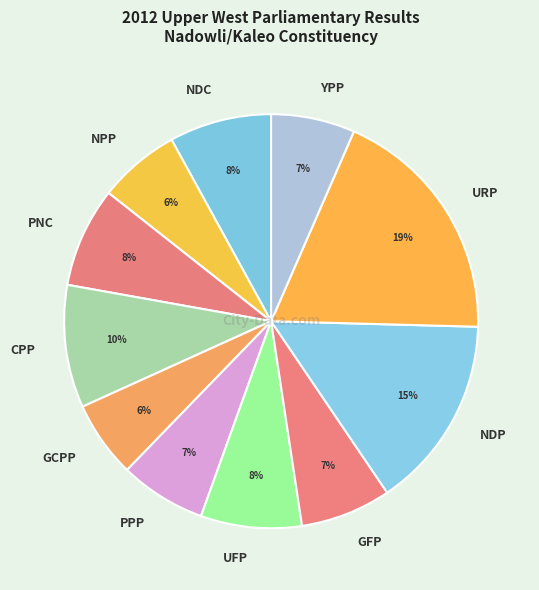

To the nearest percent, what percentage of the pie is NPP?

6%